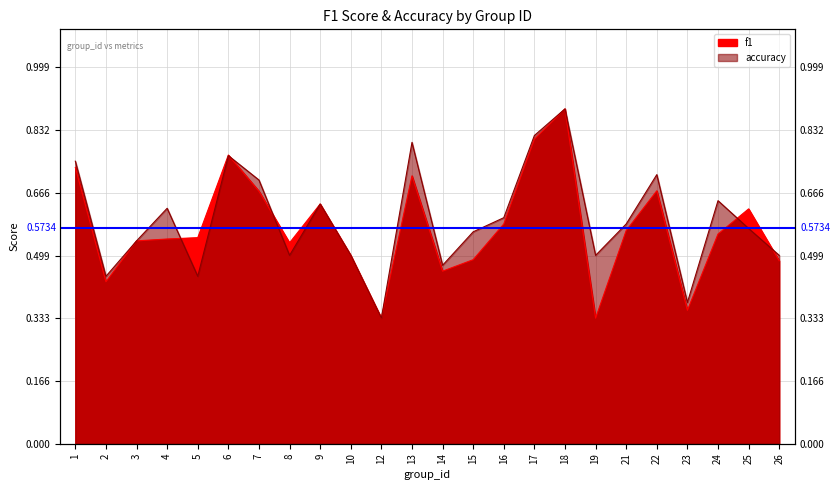

In f1, how many points are lower than both neighbors (excluding endpoints)?

6